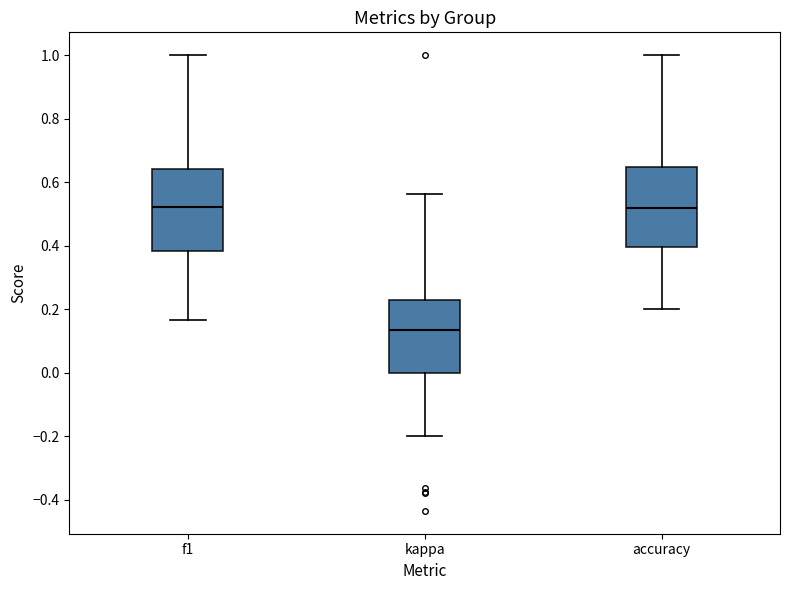

Reading left to right, read every box against the y-axis: the position of its median line, the range the box covers, and the ends of its whiskers. The values are not printed on the chart, so give them approximately, as read against the axis.

f1: median 0.52, box 0.38 to 0.64, whiskers 0.16 to 1.00
kappa: median 0.14, box 0.00 to 0.22, whiskers -0.20 to 0.56
accuracy: median 0.52, box 0.40 to 0.64, whiskers 0.20 to 1.00